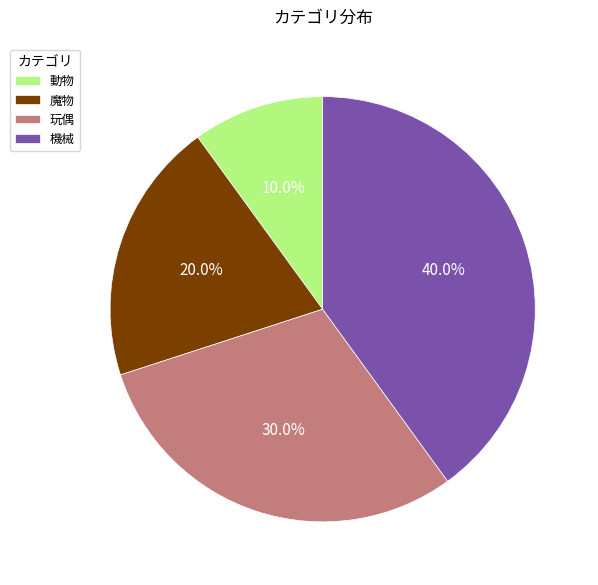

Approximately how many times larger is the value at 機械 compared to 魔物?

2.0